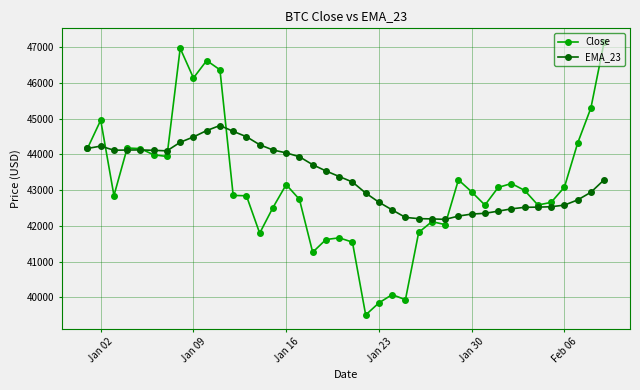

What are all the series names shown in the legend?

Close, EMA_23